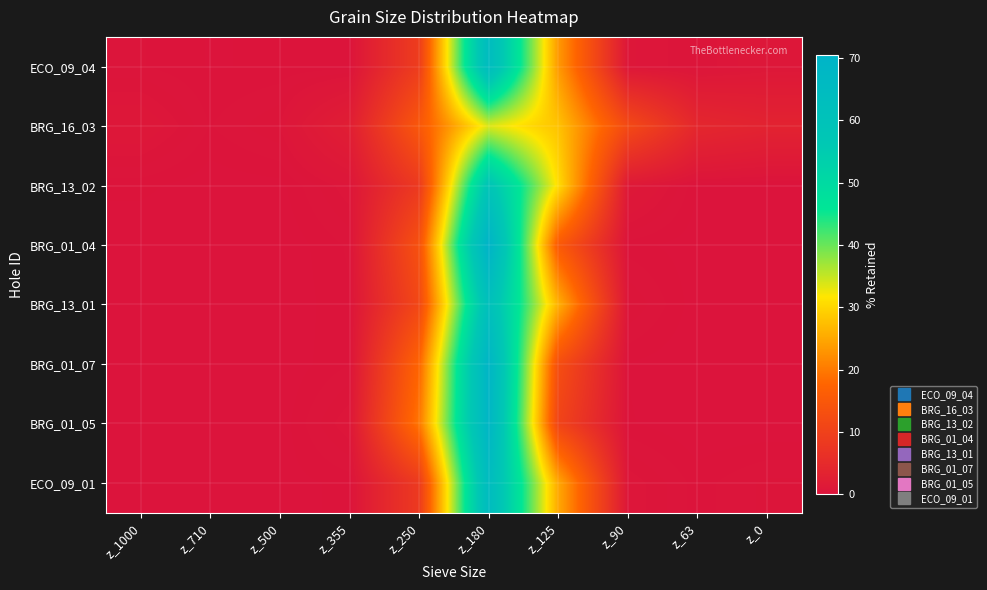

Reading left to right, extract all data points from this chart.

ECO_09_04: z_1000=0.3	z_710=0.1	z_500=0.2	z_355=0.2	z_250=9.1	z_180=64.5	z_125=23.6	z_90=0.7	z_63=0.4	z_0=0.9
BRG_16_03: z_1000=0.9	z_710=0.3	z_500=0.6	z_355=2.3	z_250=14.9	z_180=33.6	z_125=27.9	z_90=11.9	z_63=4.3	z_0=3.3
BRG_13_02: z_1000=0.2	z_710=0.0	z_500=0.1	z_355=0.7	z_250=8.3	z_180=58.5	z_125=30.8	z_90=1.2	z_63=0.1	z_0=0.0
BRG_01_04: z_1000=0.0	z_710=0.0	z_500=0.0	z_355=0.3	z_250=13.4	z_180=70.4	z_125=15.5	z_90=0.2	z_63=0.1	z_0=0.0
BRG_13_01: z_1000=0.0	z_710=0.0	z_500=0.0	z_355=0.3	z_250=11.4	z_180=61.7	z_125=26.0	z_90=0.6	z_63=0.0	z_0=0.0
BRG_01_07: z_1000=0.0	z_710=0.0	z_500=0.0	z_355=0.3	z_250=17.5	z_180=69.1	z_125=12.9	z_90=0.1	z_63=0.0	z_0=0.0
BRG_01_05: z_1000=0.0	z_710=0.0	z_500=0.0	z_355=0.7	z_250=19.6	z_180=68.8	z_125=10.6	z_90=0.2	z_63=0.0	z_0=0.0
ECO_09_01: z_1000=0.1	z_710=0.0	z_500=0.1	z_355=0.2	z_250=8.4	z_180=64.7	z_125=25.2	z_90=0.7	z_63=0.2	z_0=0.5